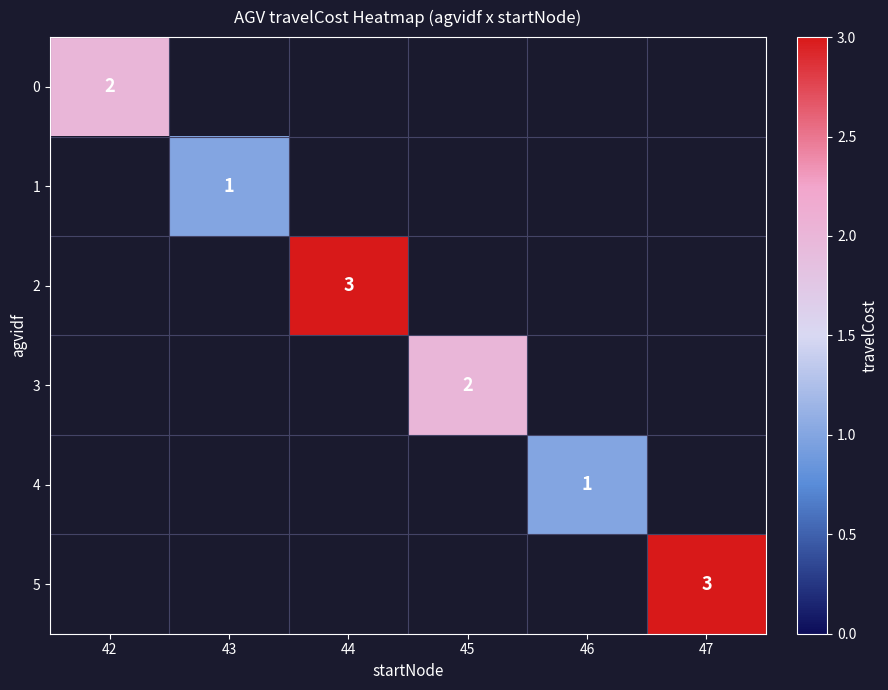

At 46, list the series in order from smallest to largest.

0, 1, 2, 3, 4, 5